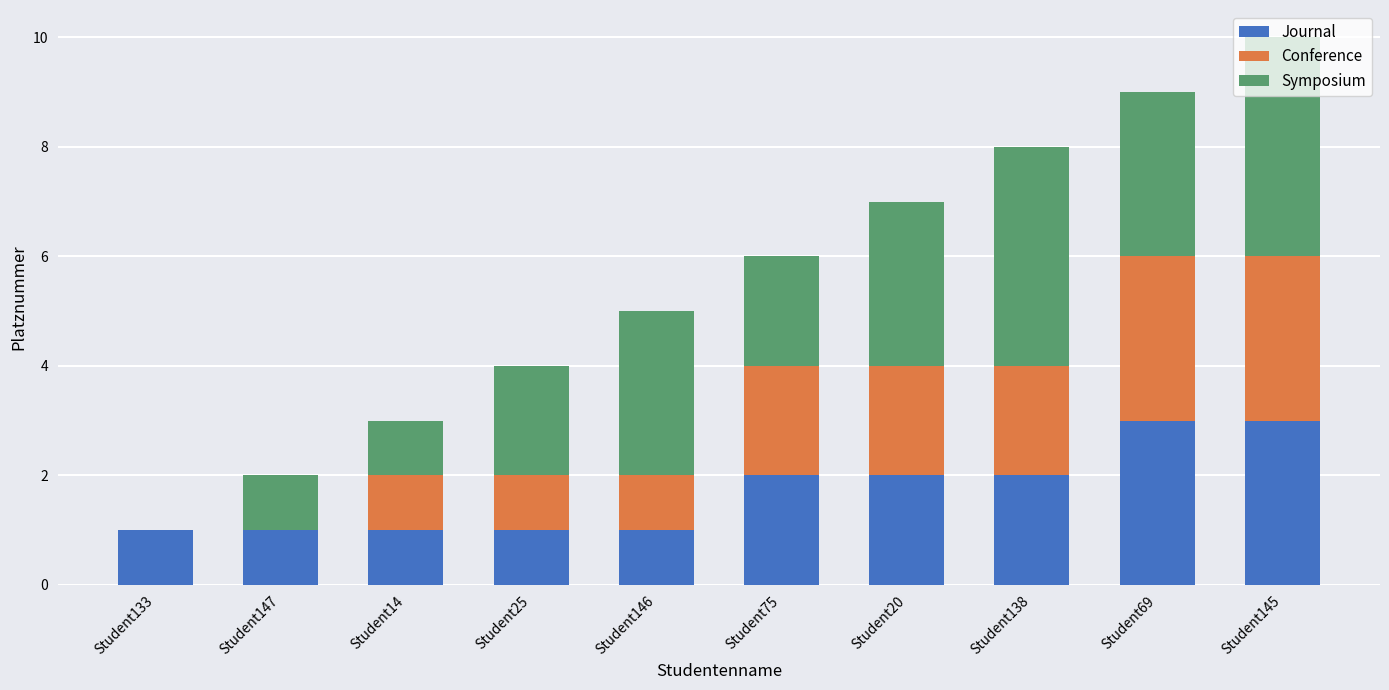

What is the maximum value for Journal?

3